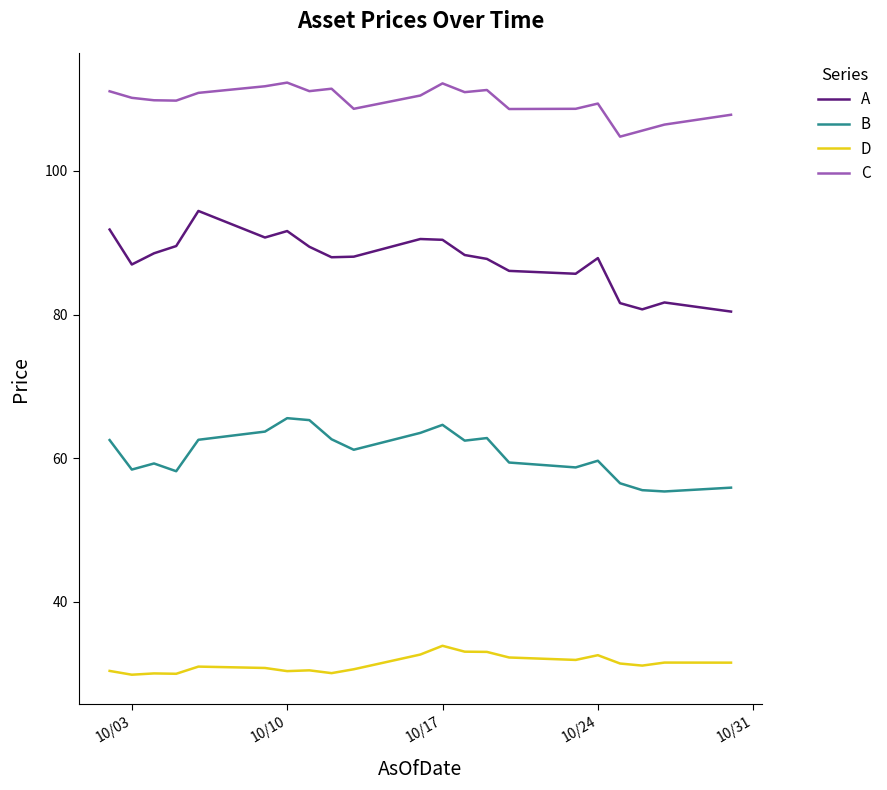

Count the number of categories in the chart.

21